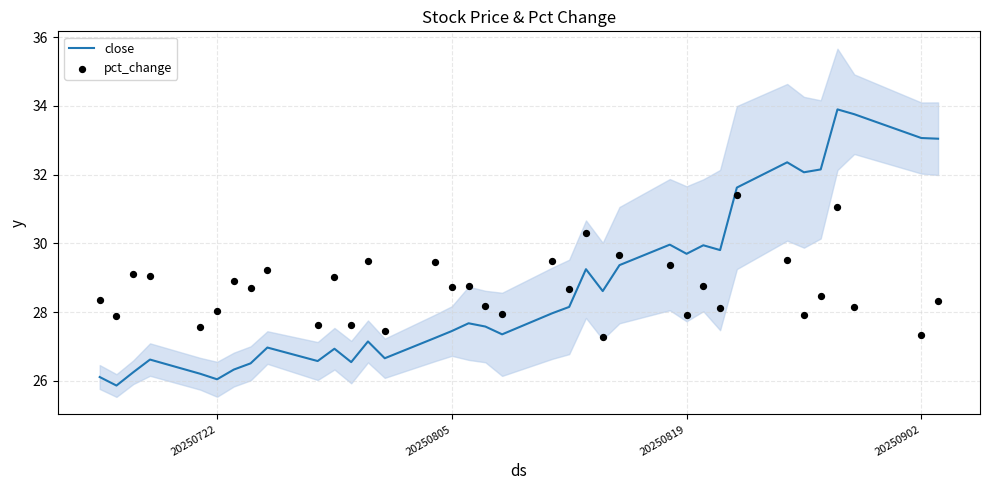

Which series reaches the minimum Y coordinate?

close